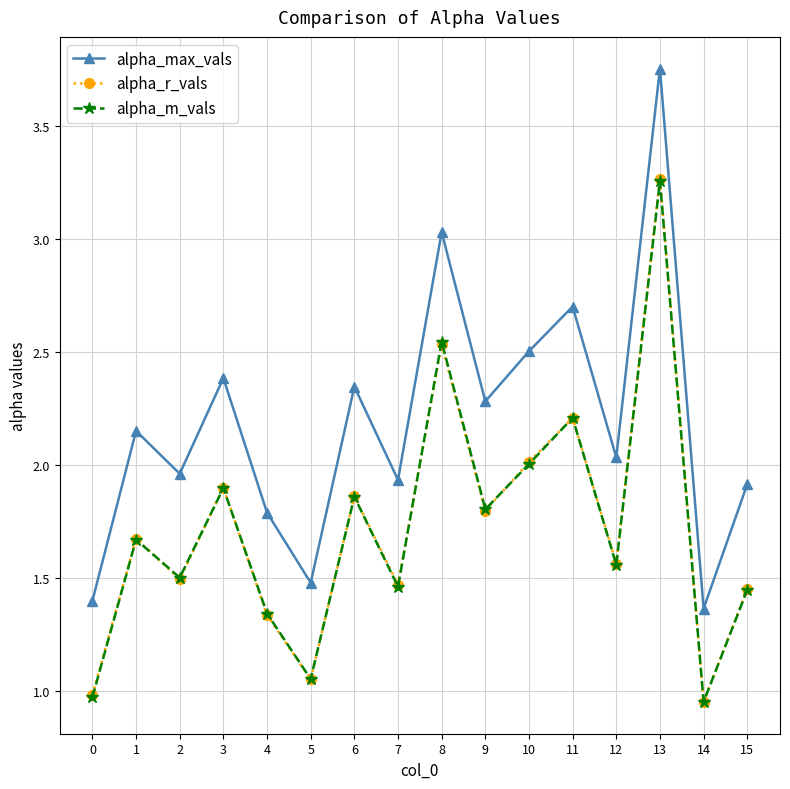

What are all the series names shown in the legend?

alpha_max_vals, alpha_r_vals, alpha_m_vals